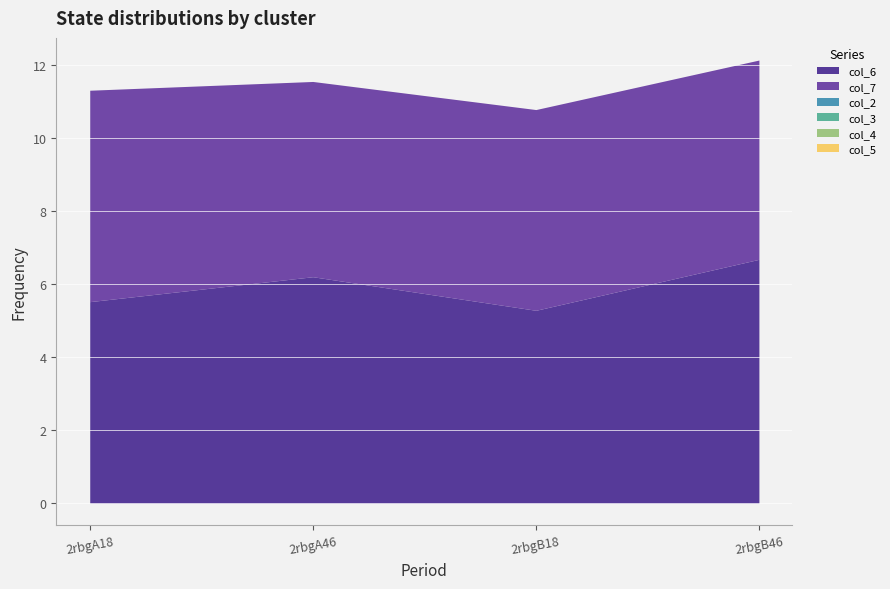

Which series has the largest range (max minus min)?

col_6